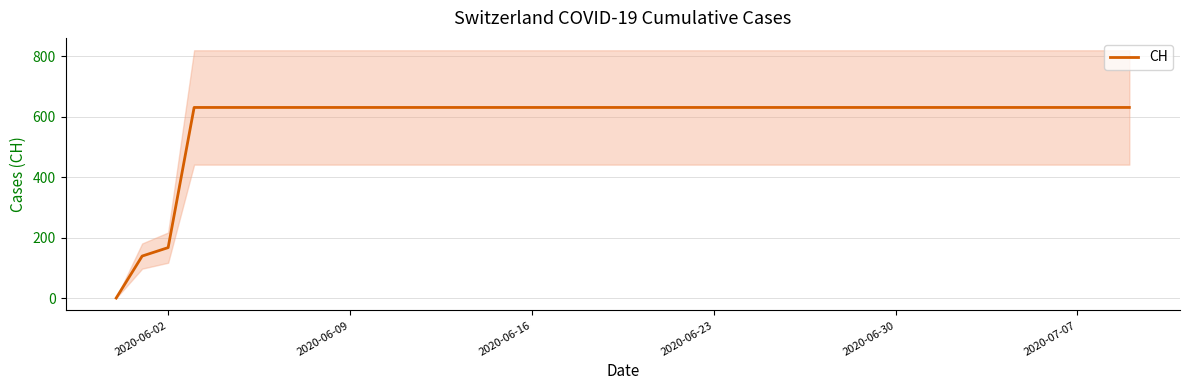

Reading left to right, list all the values displayed in this chart.

0	139	167	631	631	631	631	631	631	631	631	631	631	631	631	631	631	631	631	631	631	631	631	631	631	631	631	631	631	631	631	631	631	631	631	631	631	631	631	631